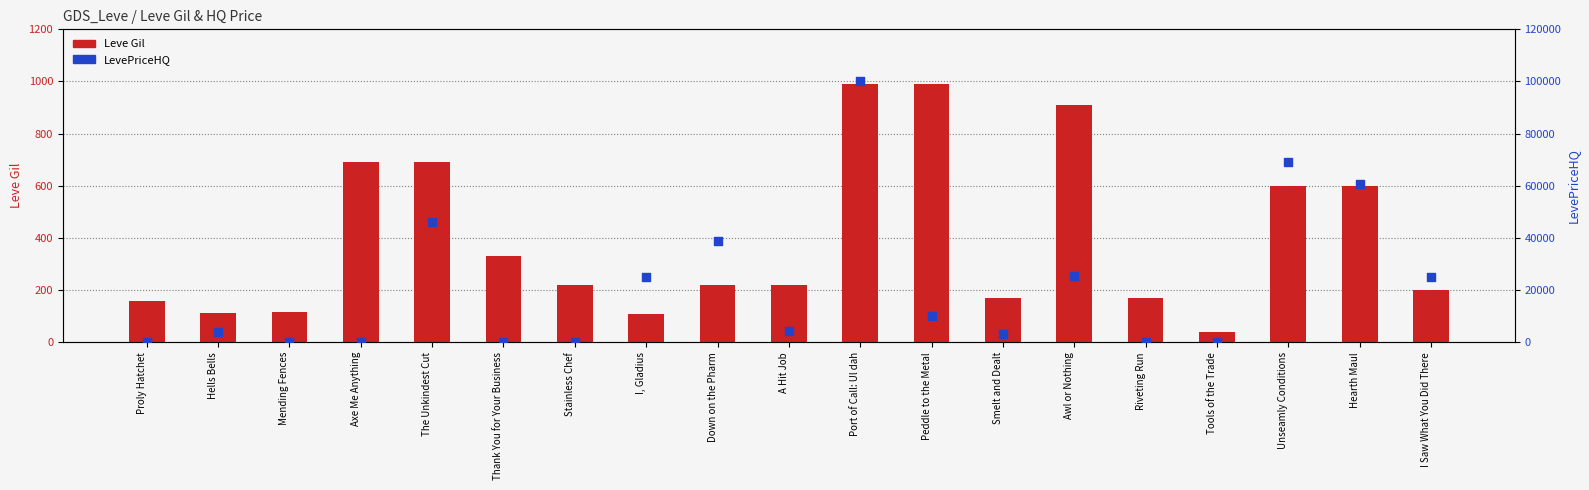

What is the total value across all series at Port of Call: Ul dah?

100990.0